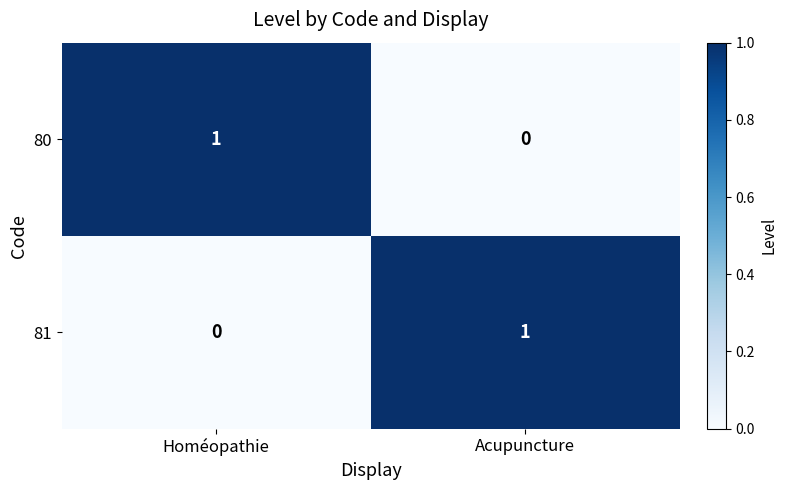

What is the total value across all series at Acupuncture?

1